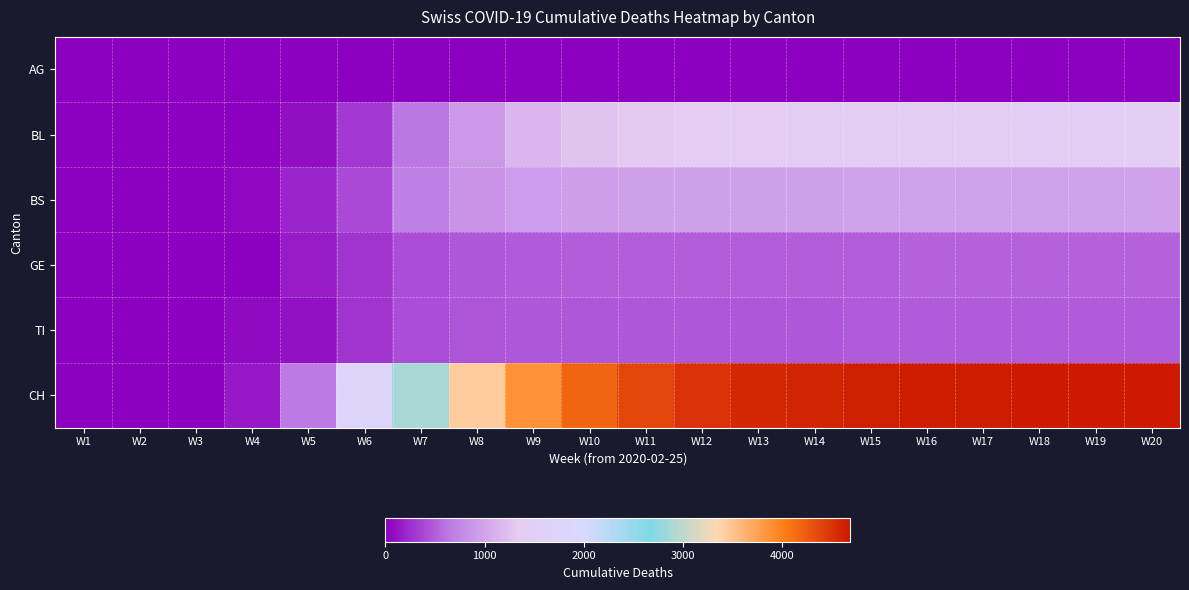

Which series changed the most between W7 and W12?

CH